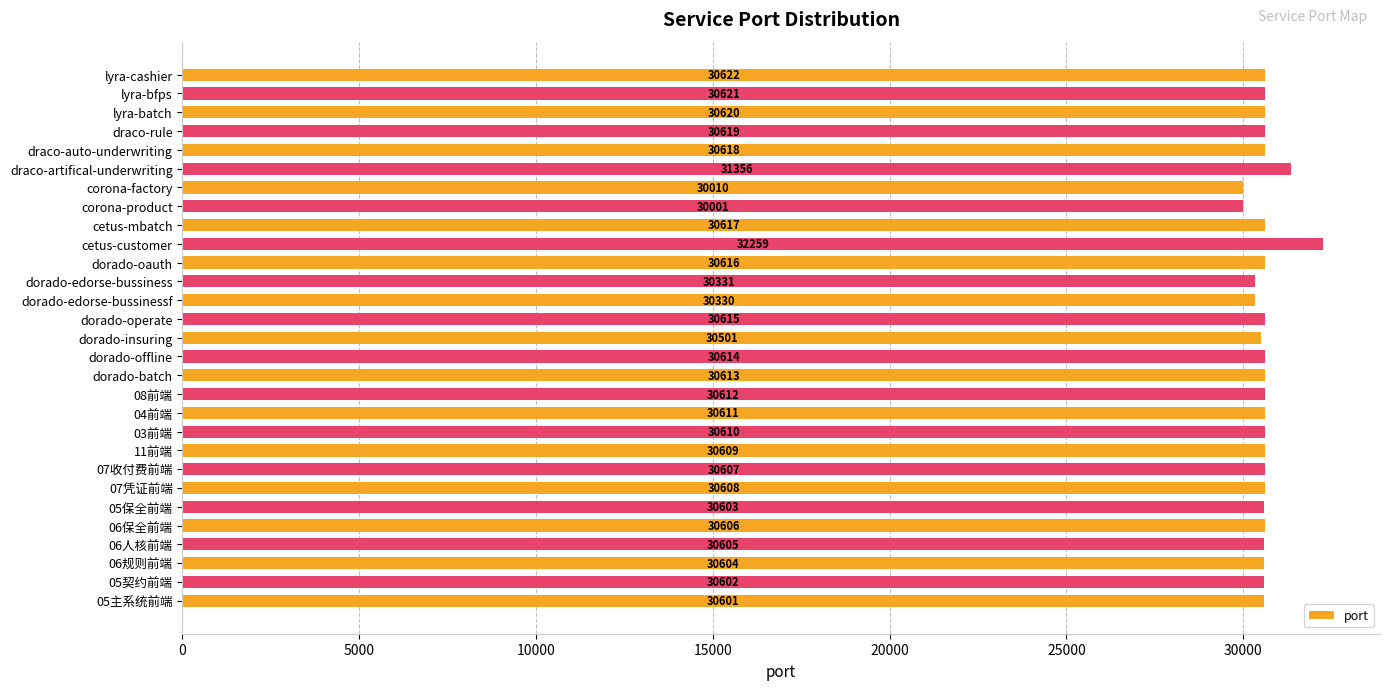

What is the smallest value displayed?

30001